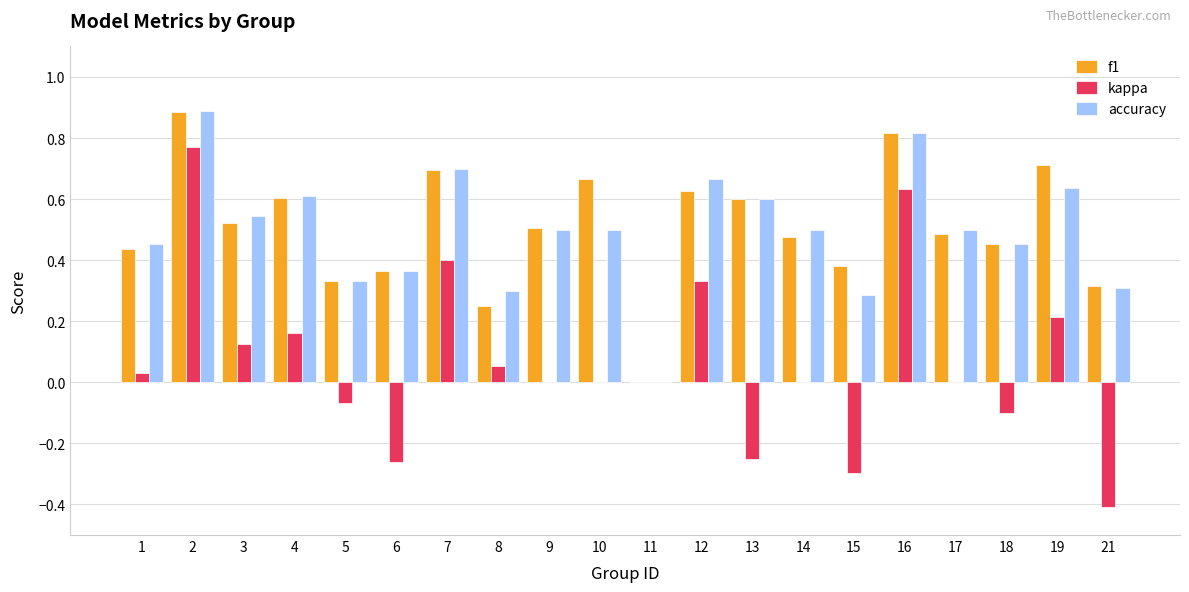

True or false: accuracy has a value of 0.6 at 19.

True